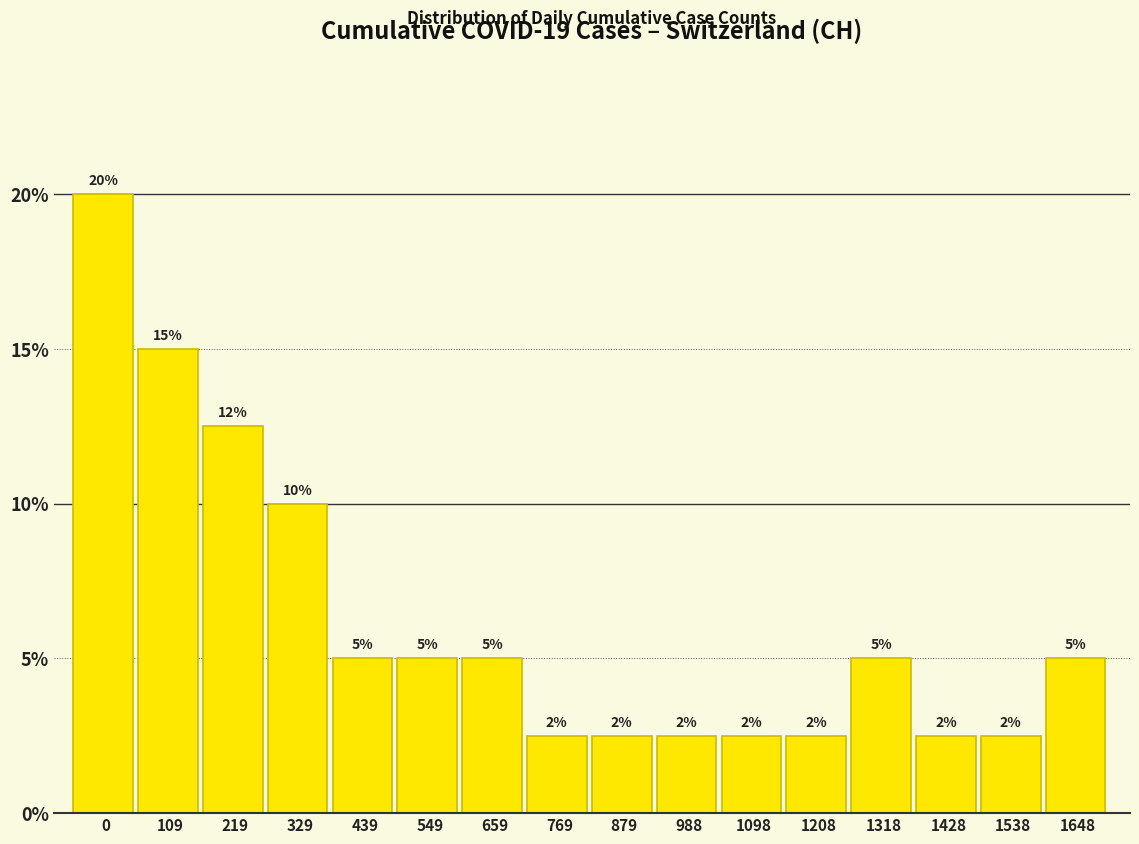

Are the bars horizontal?

No